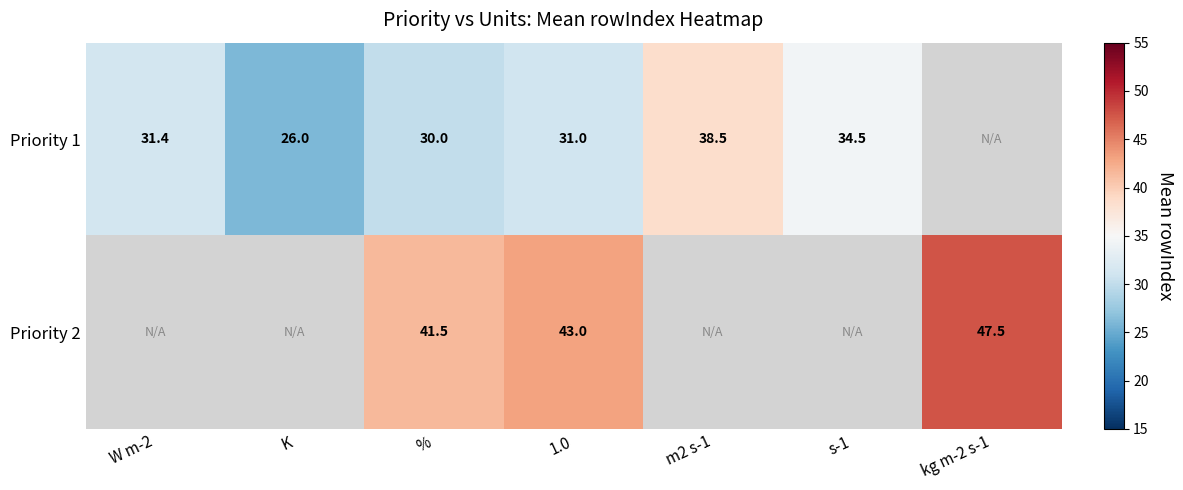

Where does the Priority 1 series first go above 31?

W m-2